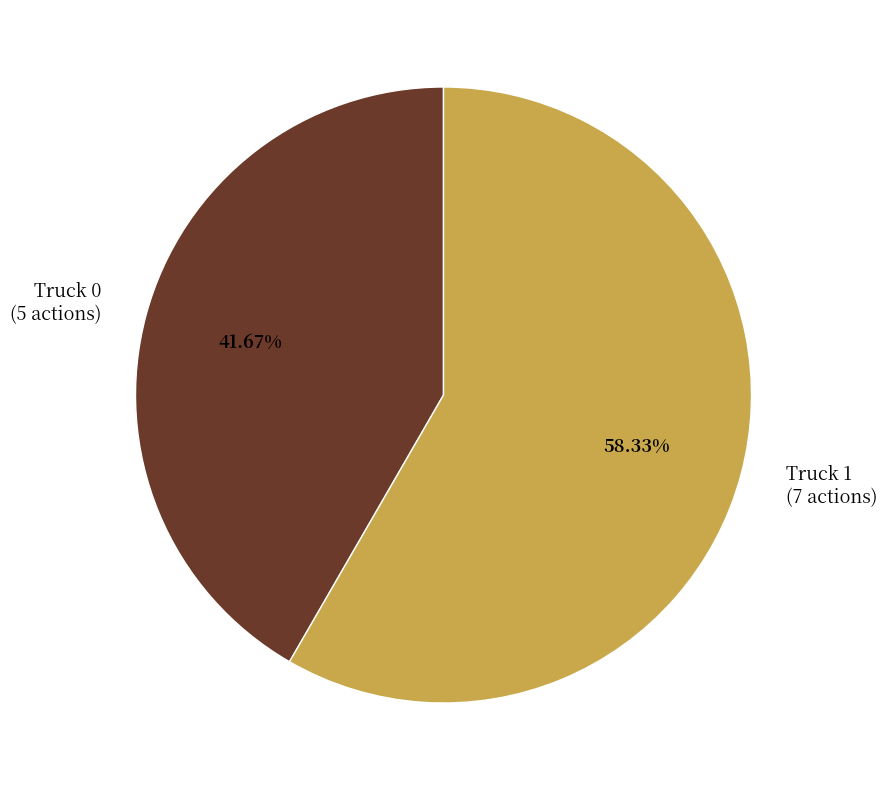

To the nearest percent, what portion does Truck 1 represent?

58%